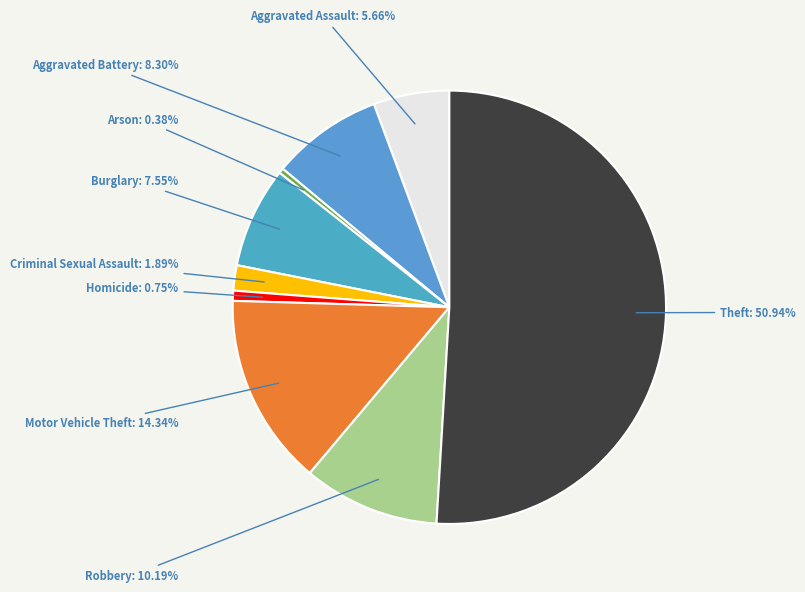

To the nearest percent, what is the difference between the Theft and Robbery slice percentages?

41%